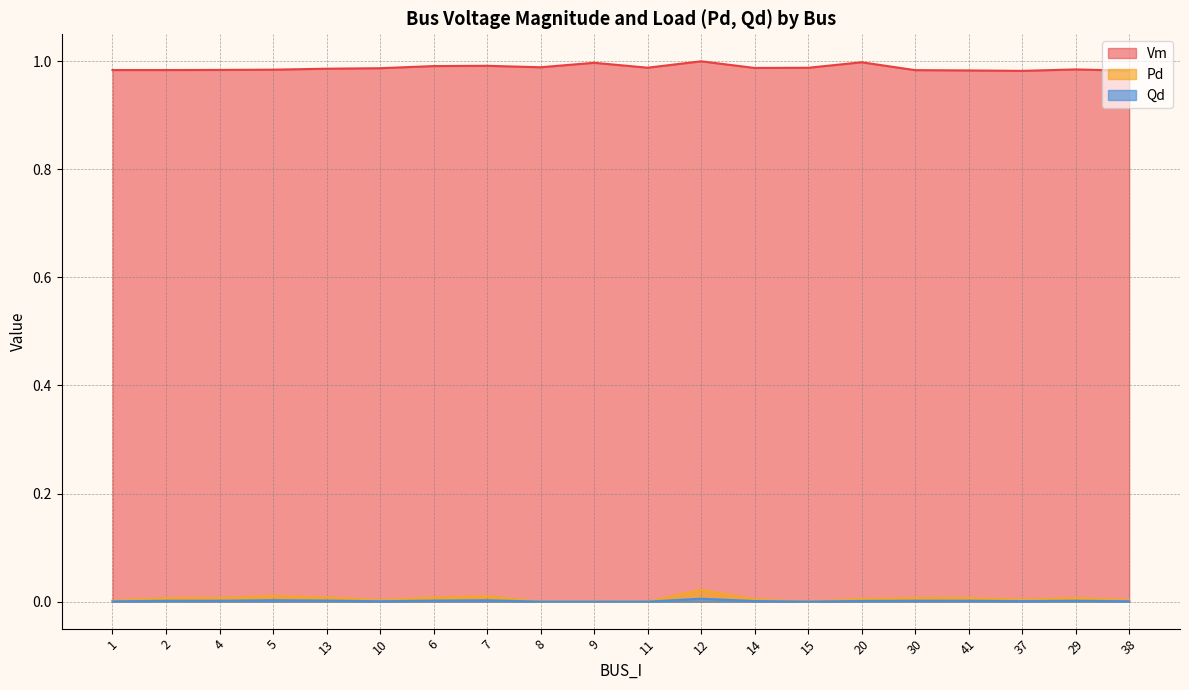

True or false: Pd has more than 2 interior local peaks.

True